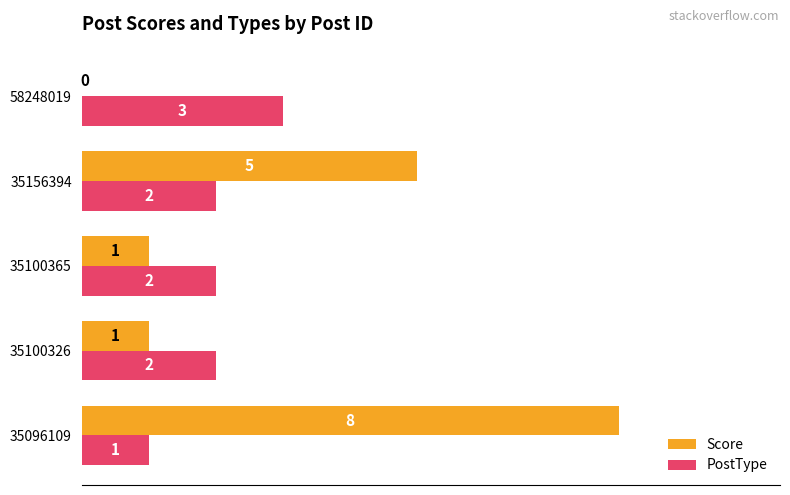

What is the sum of all PostType values?

10